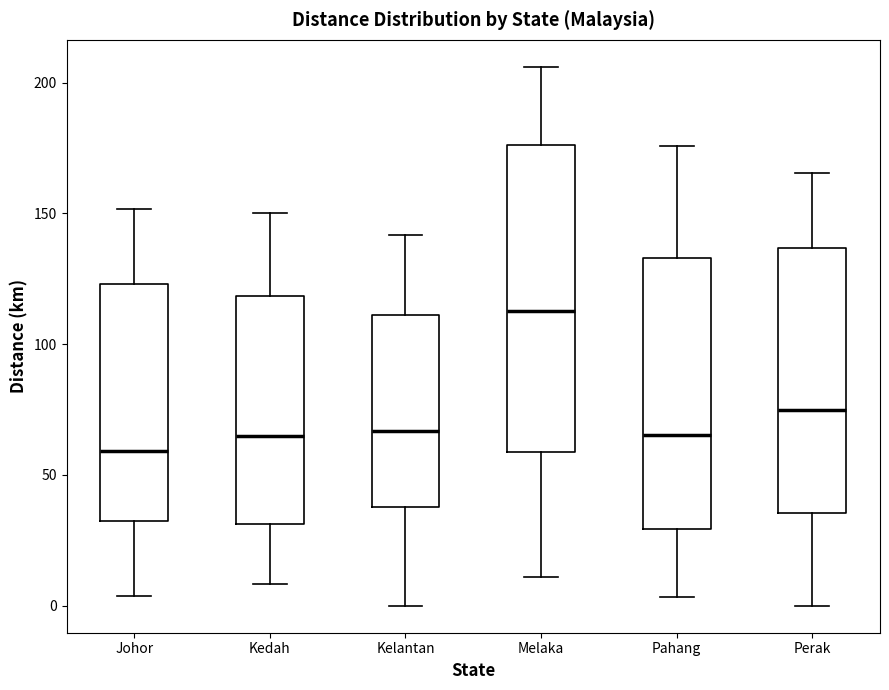

Reading left to right, transcribe this box plot: for each box, give where its median line is, the range the box spans, and where its two whiskers end, as read against the y-axis. The values are not printed on the chart, so give them approximately, as read against the axis.

Johor: median 60, box 30 to 125, whiskers 5 to 150
Kedah: median 65, box 30 to 120, whiskers 10 to 150
Kelantan: median 65, box 40 to 110, whiskers 0 to 140
Melaka: median 115, box 60 to 175, whiskers 10 to 205
Pahang: median 65, box 30 to 135, whiskers 5 to 175
Perak: median 75, box 35 to 135, whiskers 0 to 165